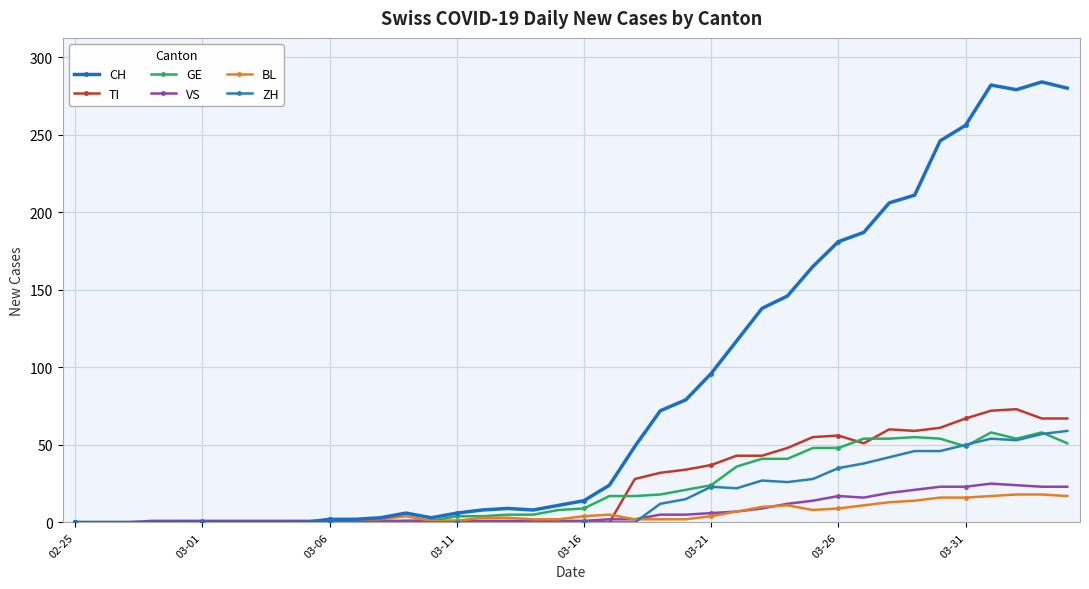

How many interior local valleys does the CH series have?

3